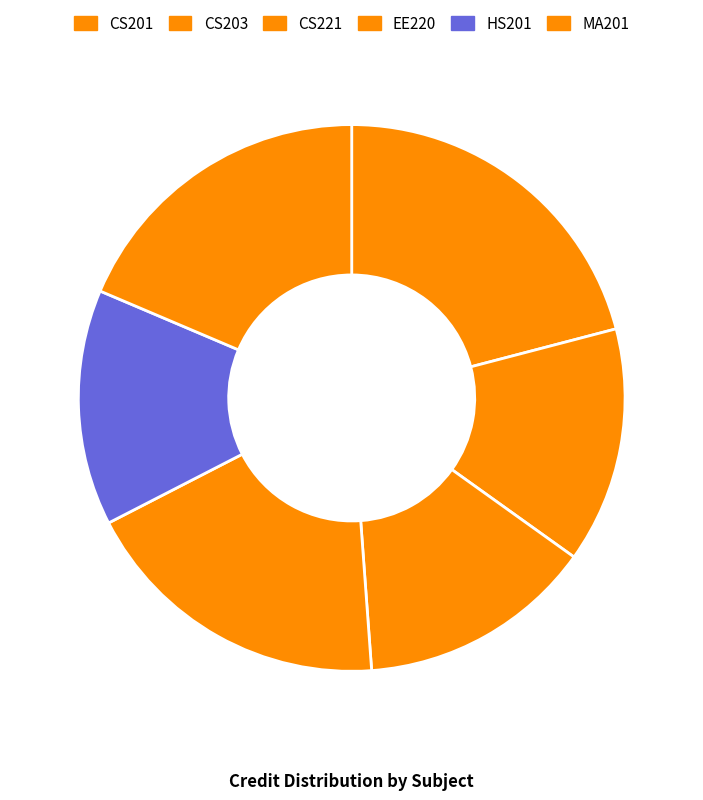

Which category has the biggest portion of the pie?

CS201